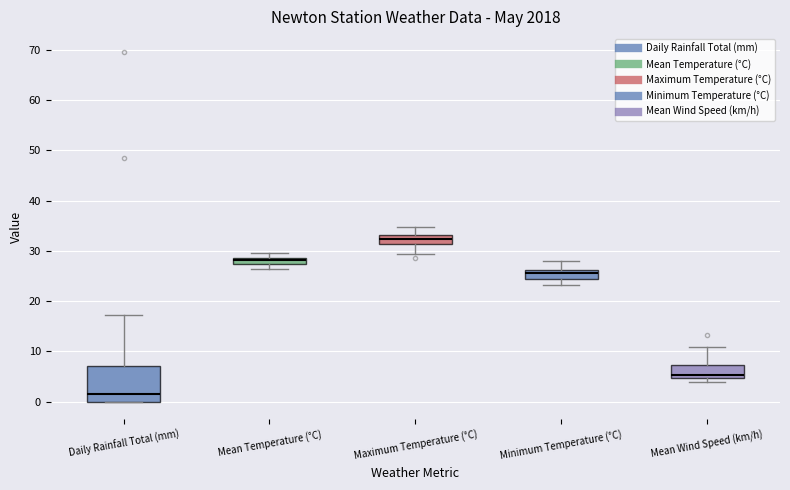

Which box's median line is the lowest?

Daily Rainfall Total (mm)